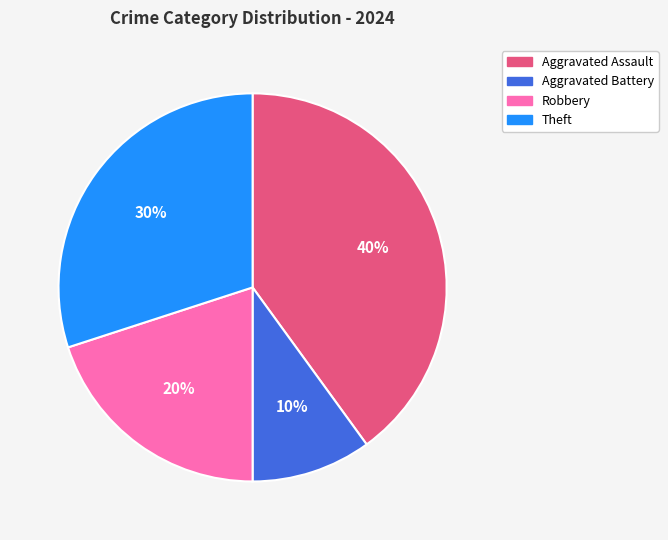

How many segments does this pie chart have?

4